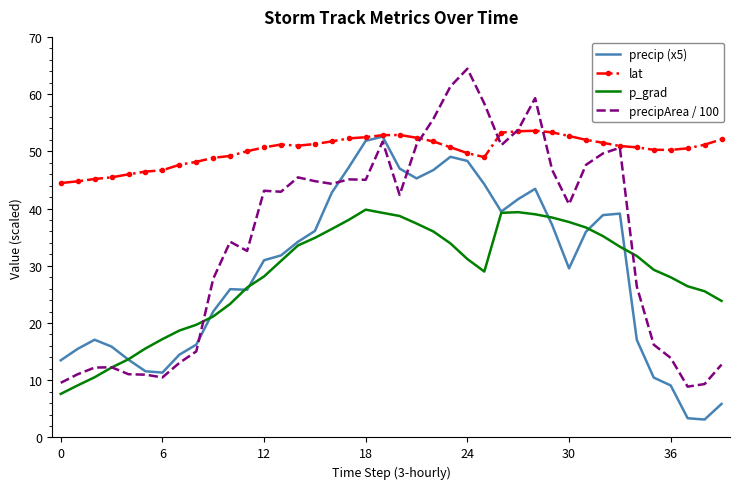

How many series are shown in this chart?

4